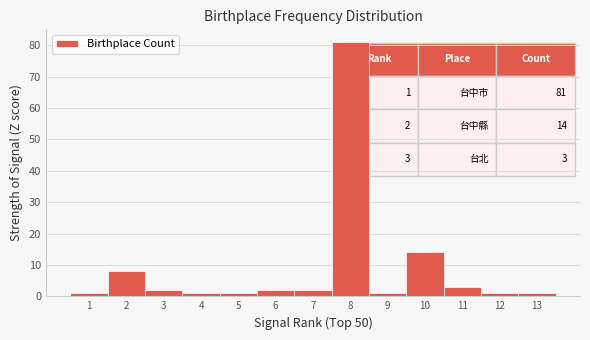

Which range on the x-axis has the tallest bar?

7.5 to 8.5